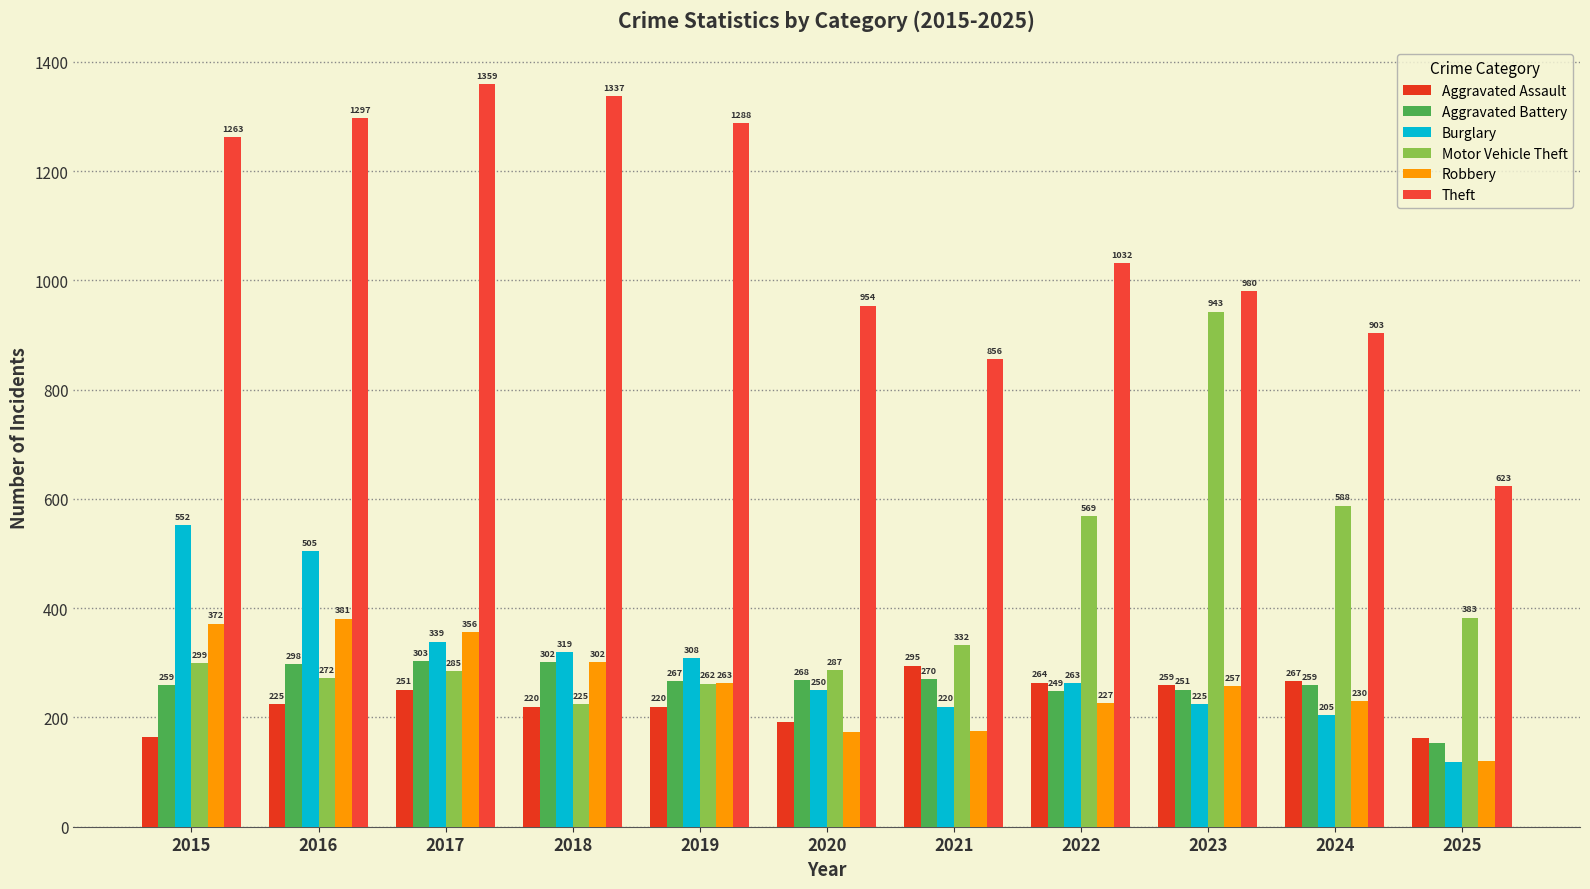

Reading right to left, transcribe all the data shown in this chart.

Aggravated Assault: 2025=162	2024=267	2023=259	2022=264	2021=295	2020=192	2019=220	2018=220	2017=251	2016=225	2015=164
Aggravated Battery: 2025=153	2024=259	2023=251	2022=249	2021=270	2020=268	2019=267	2018=302	2017=303	2016=298	2015=259
Burglary: 2025=119	2024=205	2023=225	2022=263	2021=220	2020=250	2019=308	2018=319	2017=339	2016=505	2015=552
Motor Vehicle Theft: 2025=383	2024=588	2023=943	2022=569	2021=332	2020=287	2019=262	2018=225	2017=285	2016=272	2015=299
Robbery: 2025=121	2024=230	2023=257	2022=227	2021=175	2020=174	2019=263	2018=302	2017=356	2016=381	2015=372
Theft: 2025=623	2024=903	2023=980	2022=1032	2021=856	2020=954	2019=1288	2018=1337	2017=1359	2016=1297	2015=1263